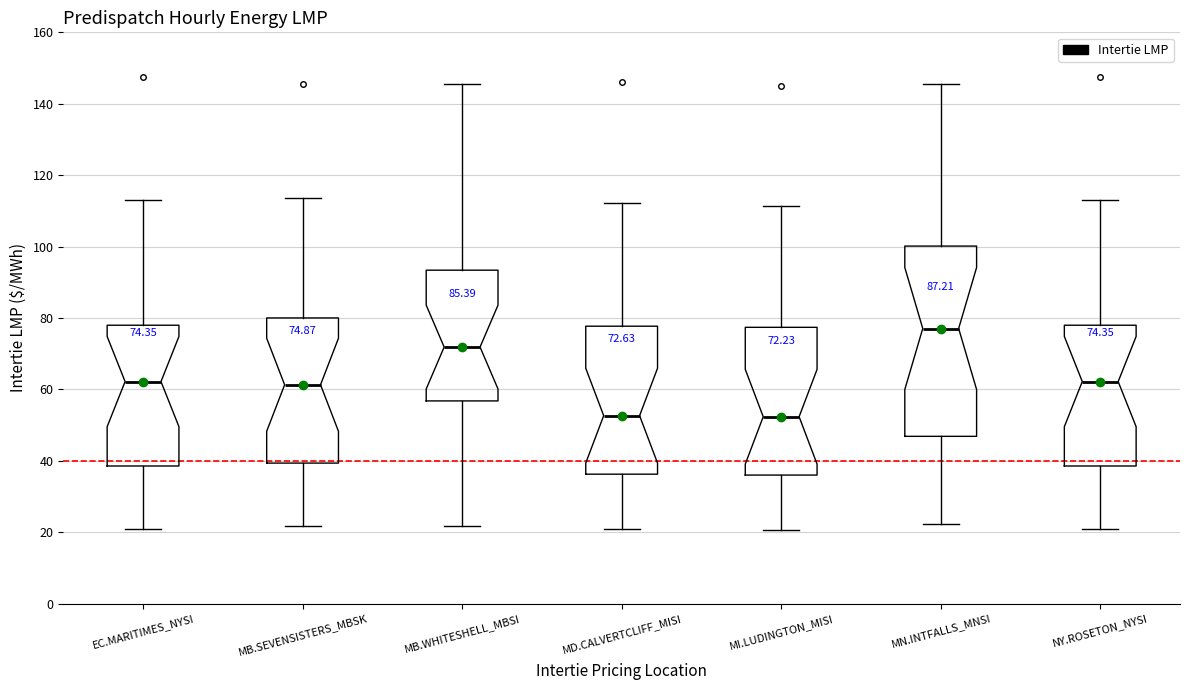

Which box has the highest median line?

MN.INTFALLS_MNSI